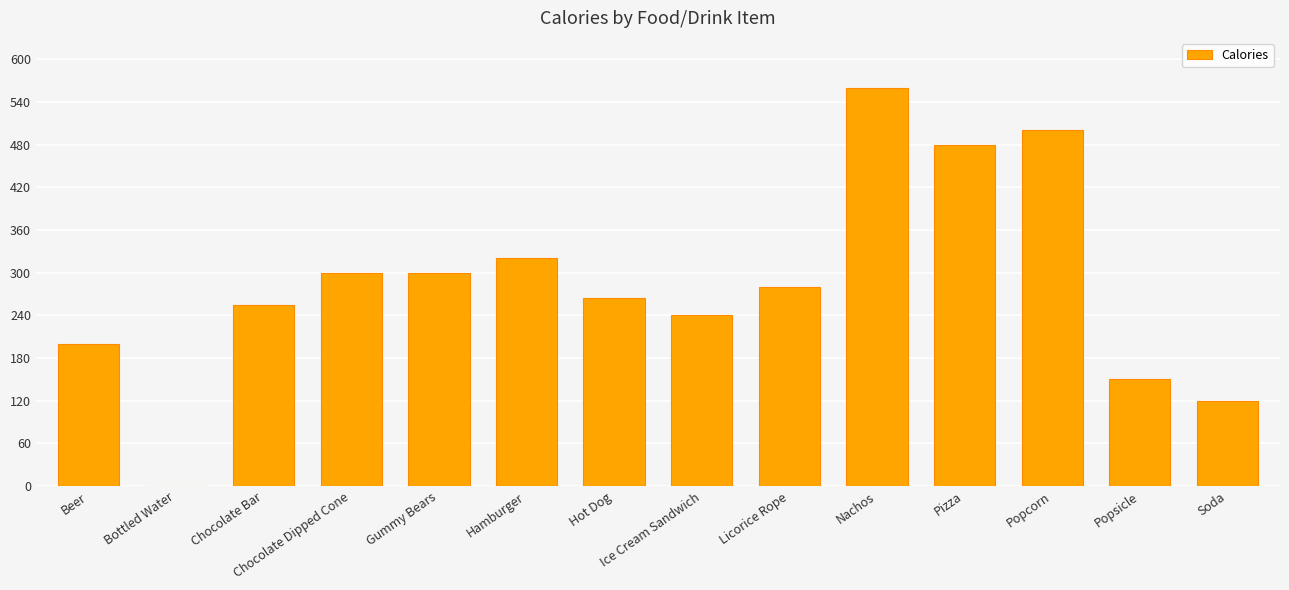

The chart shows a value of 106 at Licorice Rope. True or false?

False